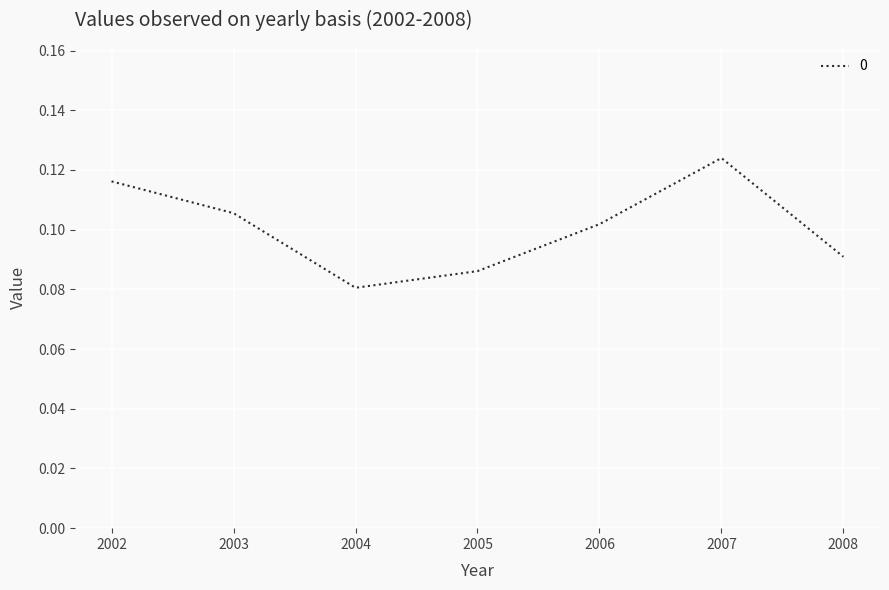

Rank the categories by value from highest to lowest.

2007, 2002, 2003, 2006, 2008, 2005, 2004